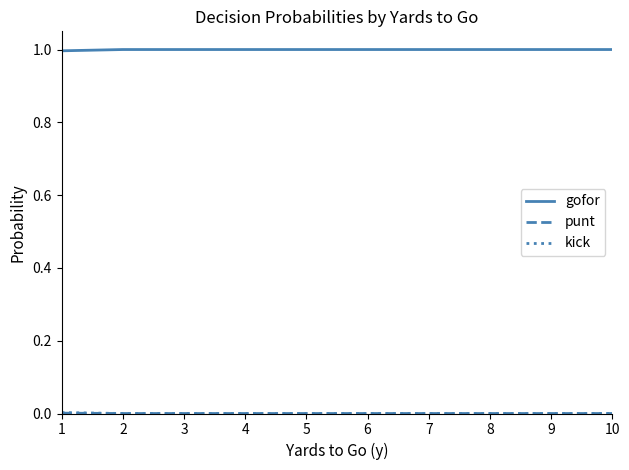

What is the greatest value displayed?

1.0